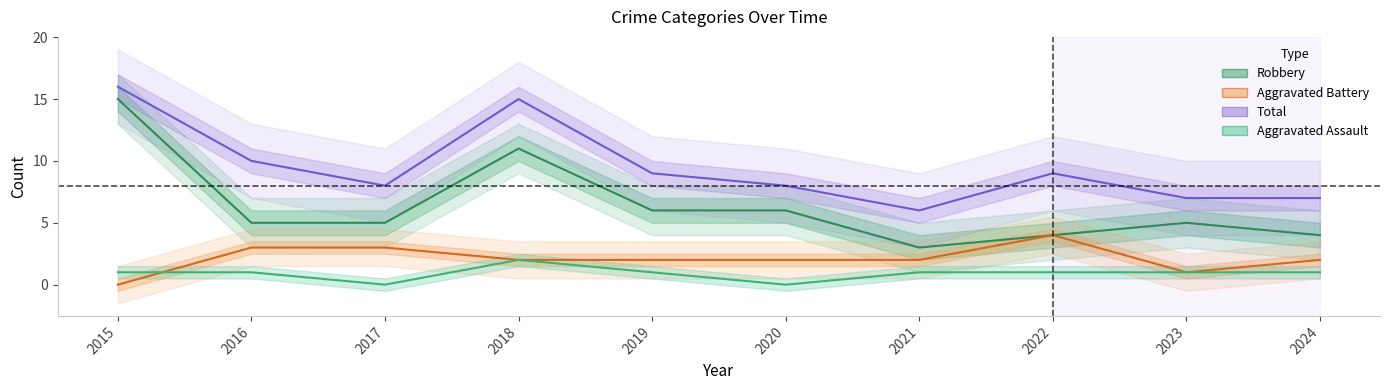

Does the chart have visible grid lines?

No